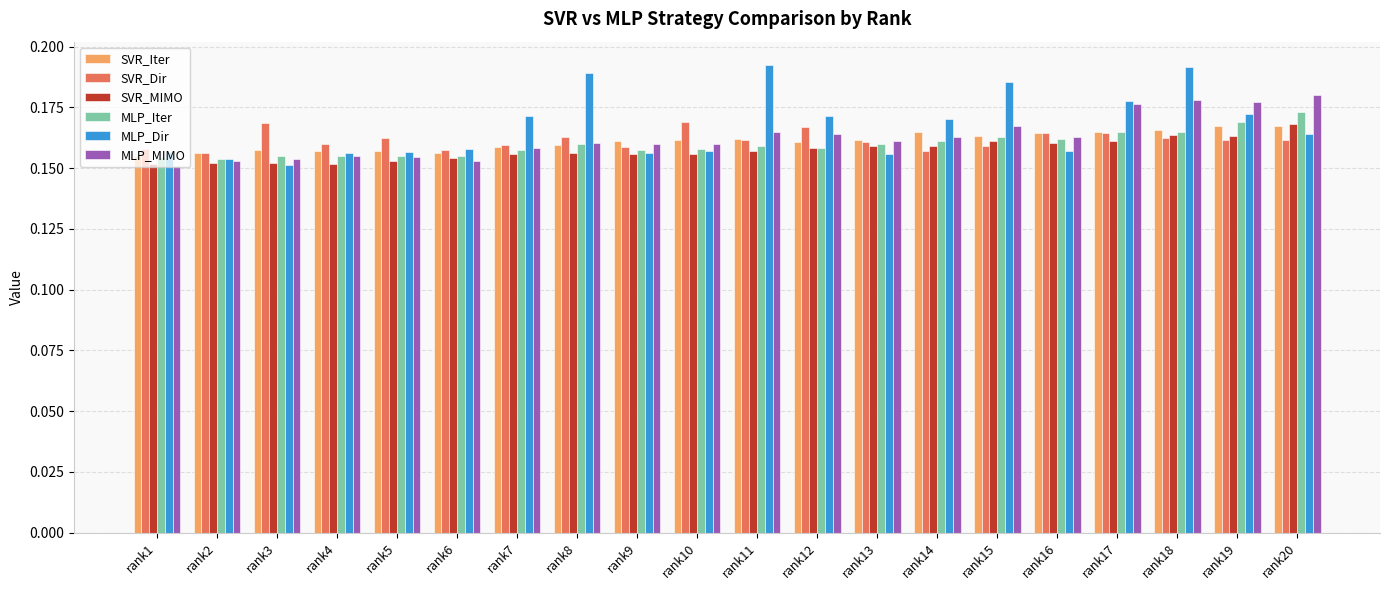

The value of SVR_Iter at rank17 is 0.1. True or false?

False